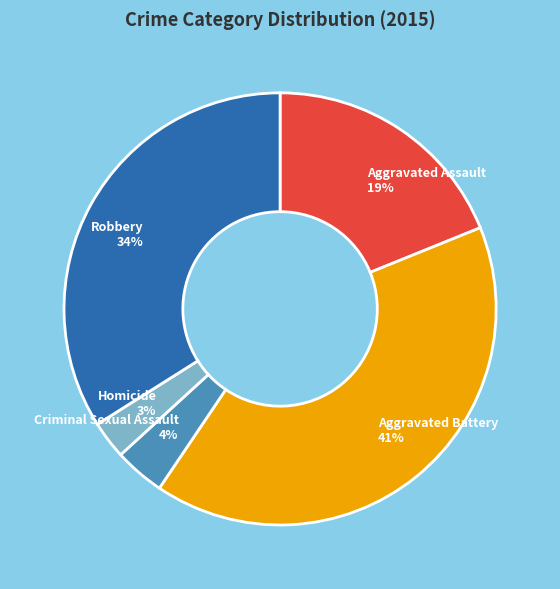

Approximately how many times larger is the value at Criminal Sexual Assault compared to Aggravated Assault?

0.2